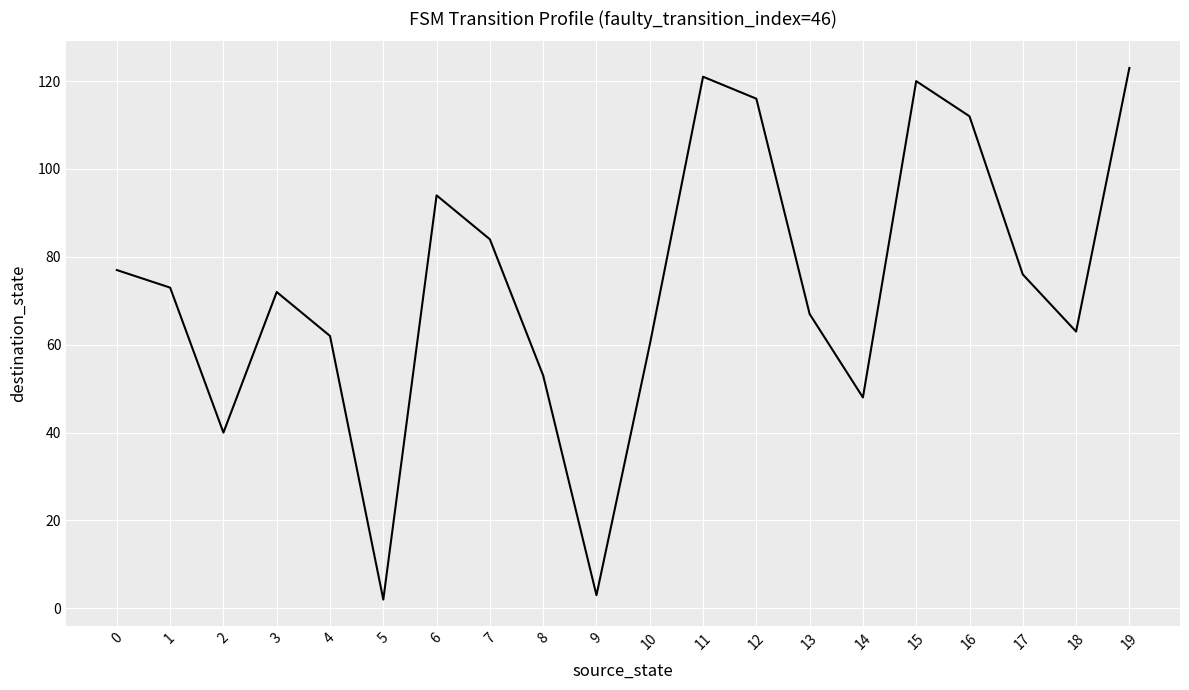

What is the sum of all values?

1466